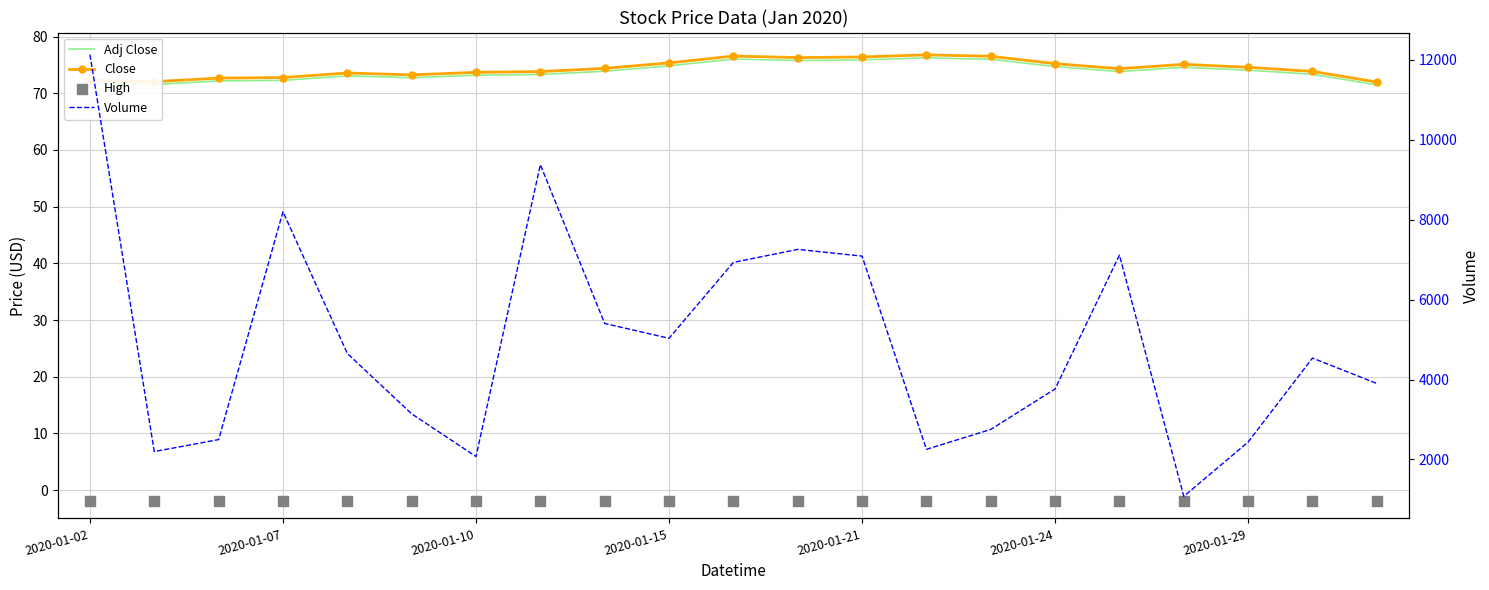

Is the value of Adj Close at 10 greater than the value of High at 15?

Yes